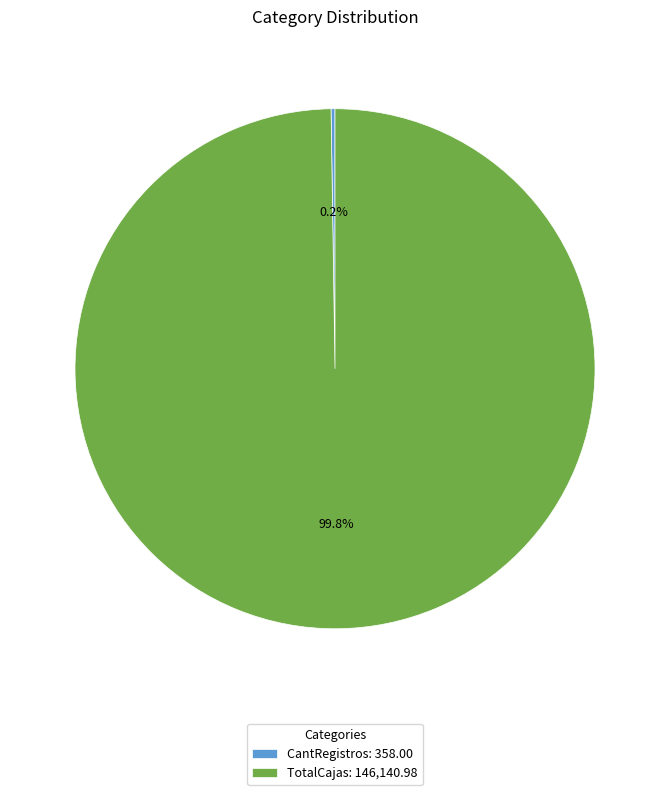

Which category has the biggest portion of the pie?

TotalCajas